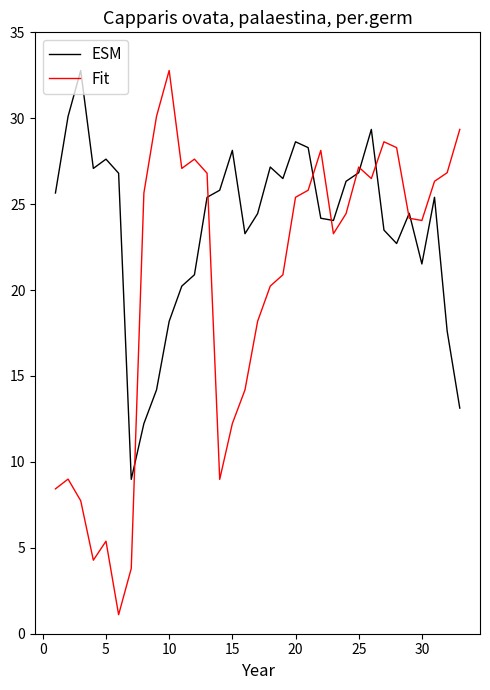

In ESM, how many points are lower than both neighbors (excluding endpoints)?

7